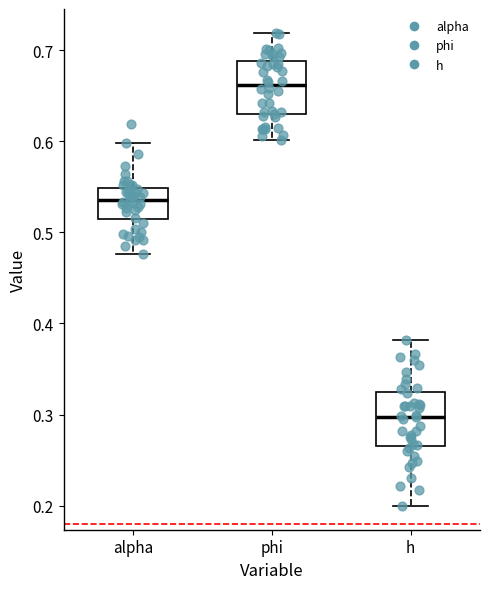

Reading left to right, transcribe this box plot: for each box, give where its median line is, the range the box spans, and where its two whiskers end, as read against the y-axis. The values are not printed on the chart, so give them approximately, as read against the axis.

alpha: median 0.54, box 0.51 to 0.55, whiskers 0.48 to 0.60
phi: median 0.66, box 0.63 to 0.69, whiskers 0.60 to 0.72
h: median 0.30, box 0.27 to 0.32, whiskers 0.20 to 0.38